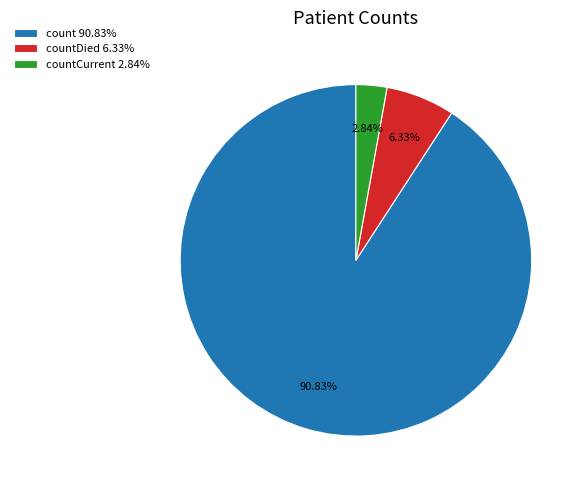

Which category accounts for the majority?

count 90.83%